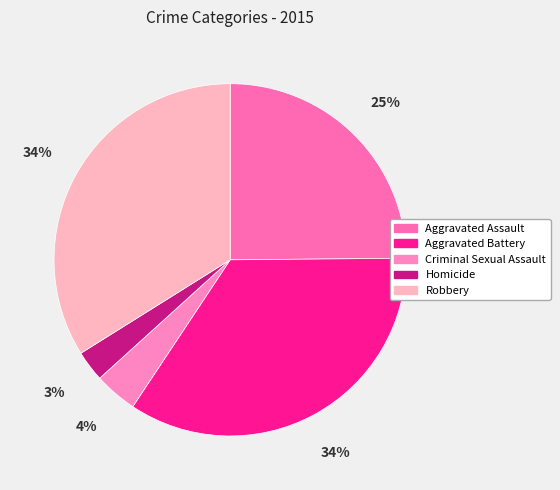

The Aggravated Battery slice represents 42% of the pie. True or false?

False